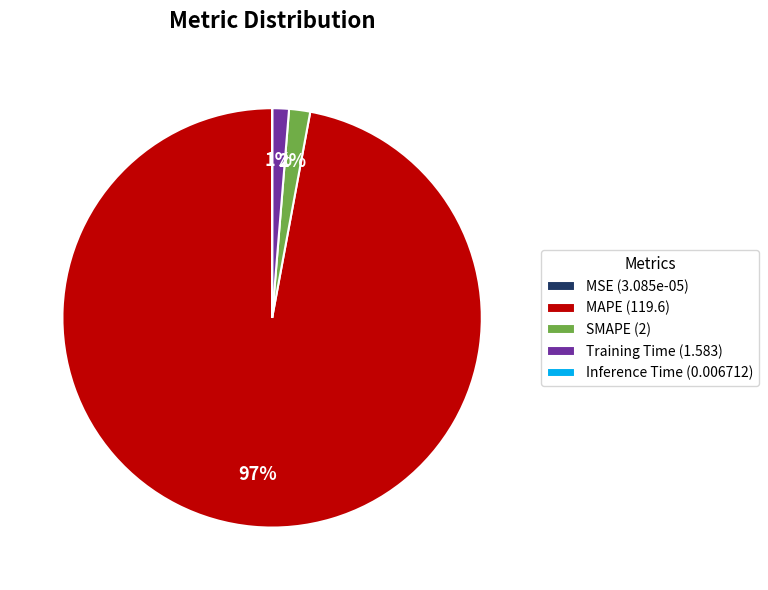

To the nearest percent, what is the difference between the largest and smallest slice percentages?

97%